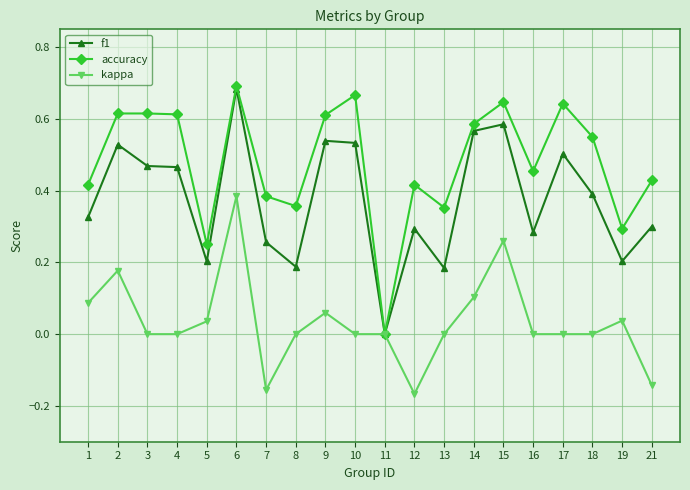

What is the total value across all series at 9?

1.2